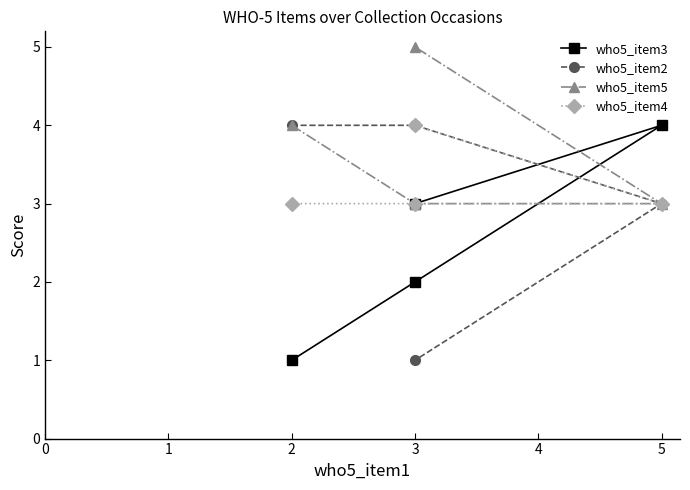

Is it true that who5_item3 equals 3 at 3?

True